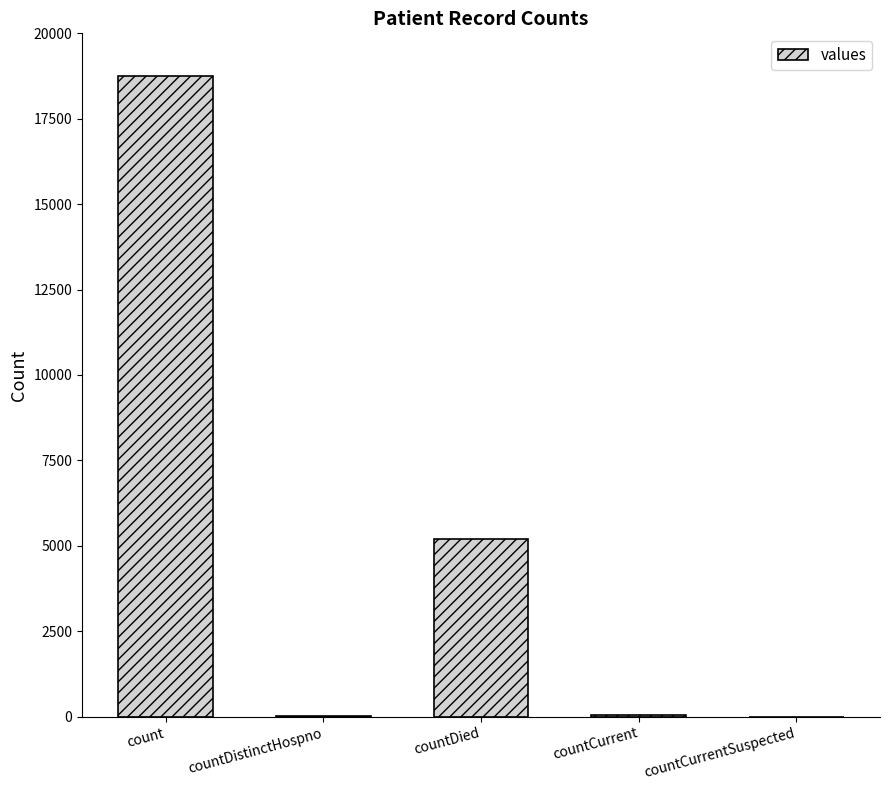

Are the bars horizontal?

No